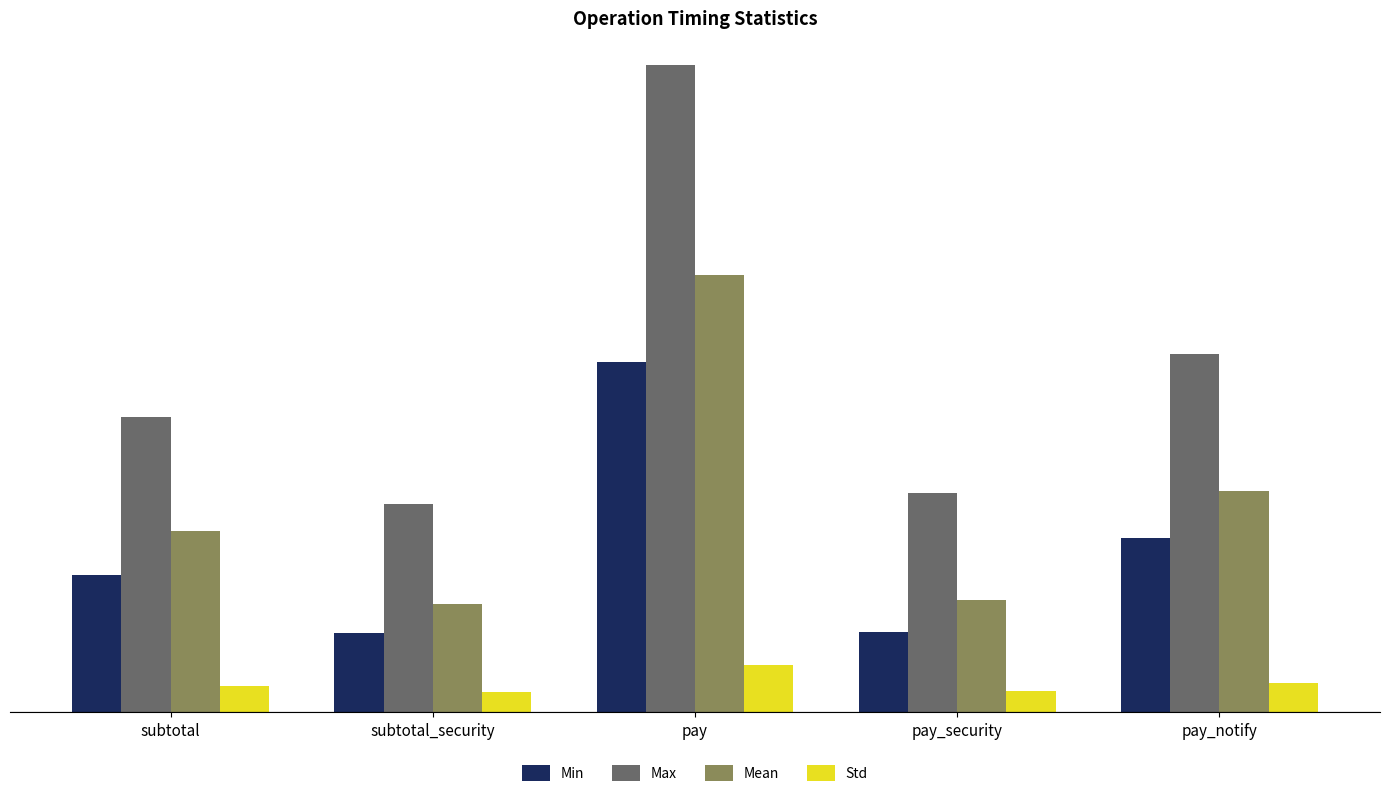

What are all the series names shown in the legend?

Min, Max, Mean, Std